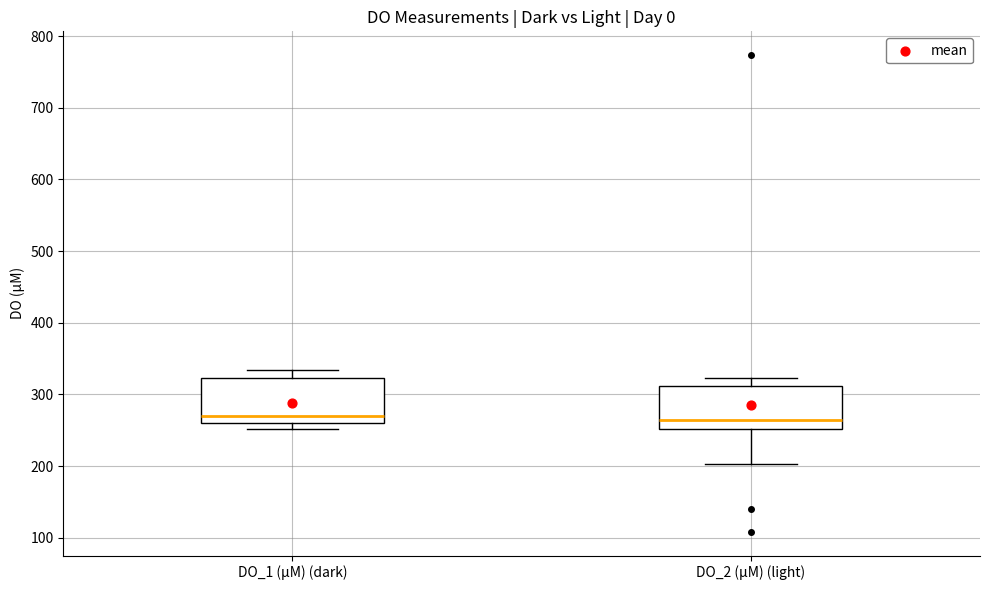

Reading left to right, read every box against the y-axis: the position of its median line, the range the box covers, and the ends of its whiskers. The values are not printed on the chart, so give them approximately, as read against the axis.

DO_1 (µM) (dark): median 270, box 260 to 320, whiskers 250 to 330
DO_2 (µM) (light): median 260, box 250 to 310, whiskers 200 to 320